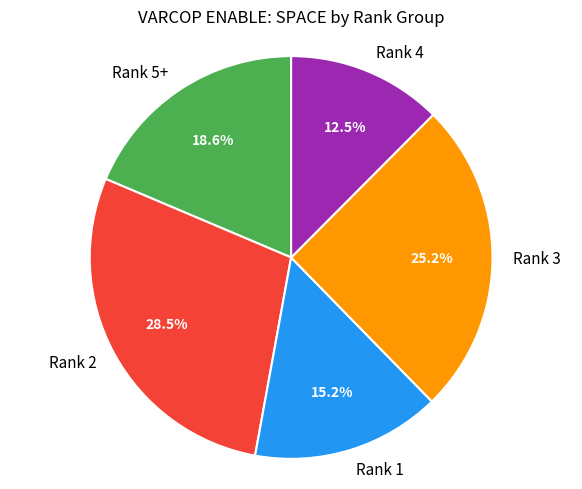

Does any single category account for the majority?

No